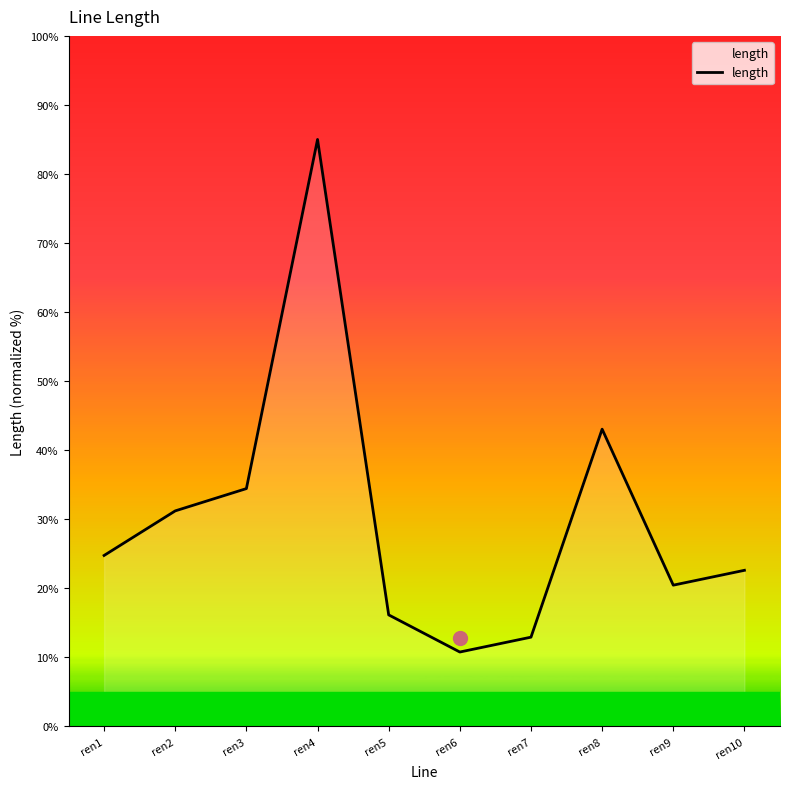

The value at ren3 is 34.4. True or false?

True